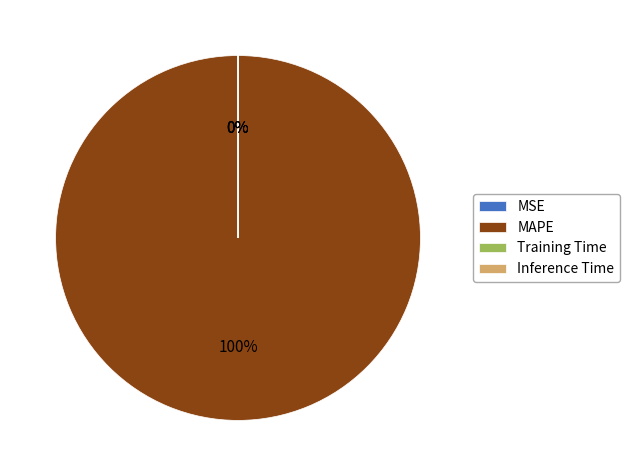

To the nearest percent, what percentage of the pie is MAPE?

100%